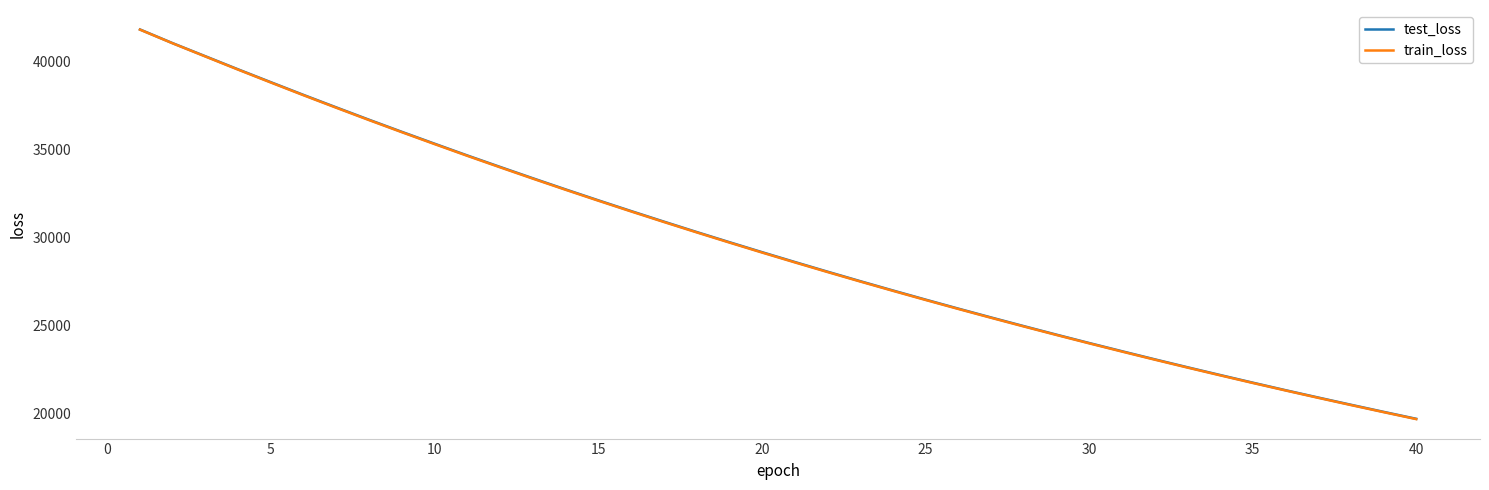

Which series has the widest spread of values?

train_loss